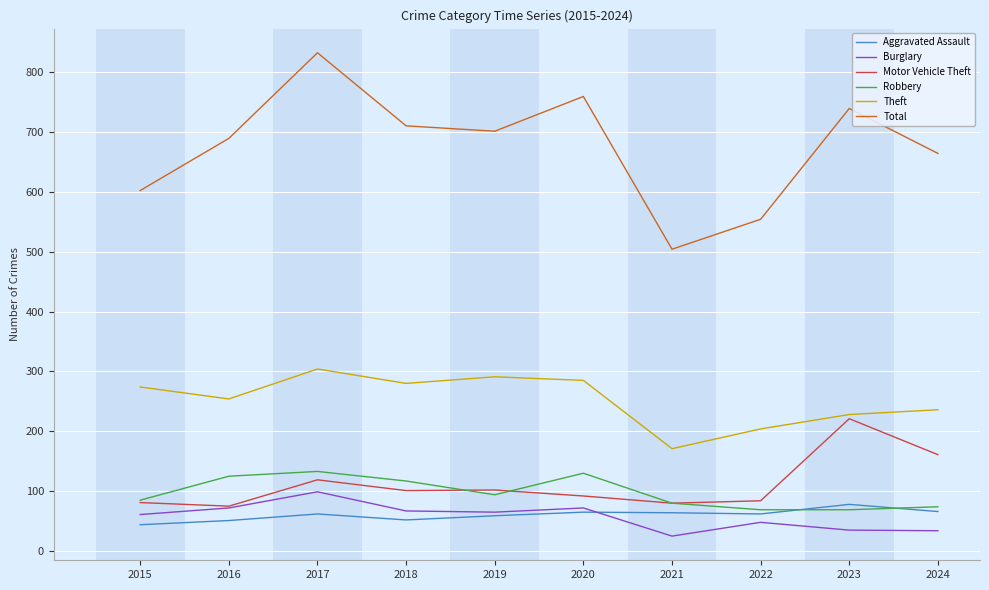

Rank the series at 2024 from lowest to highest value.

Burglary, Aggravated Assault, Robbery, Motor Vehicle Theft, Theft, Total